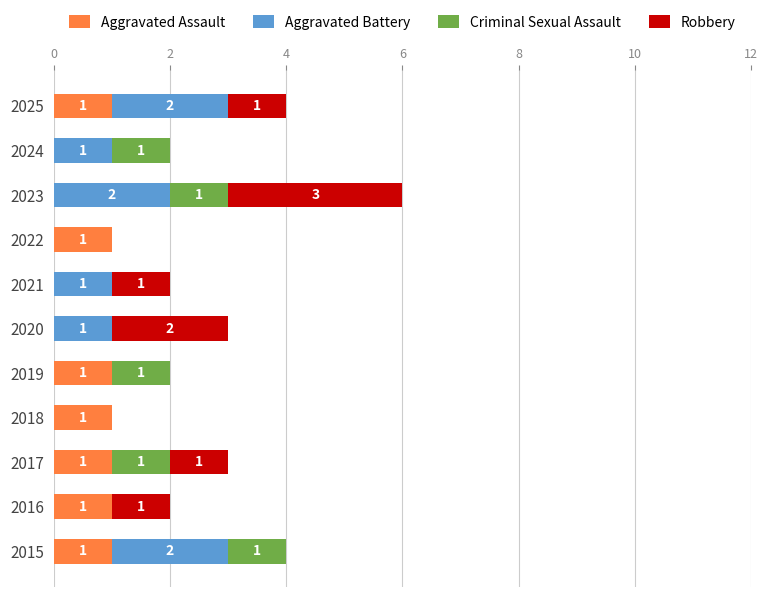

How many distinct data groups are displayed?

4